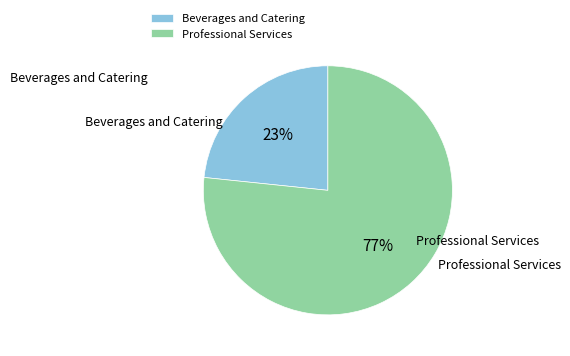

To the nearest percent, what percentage of the pie is Professional Services?

77%